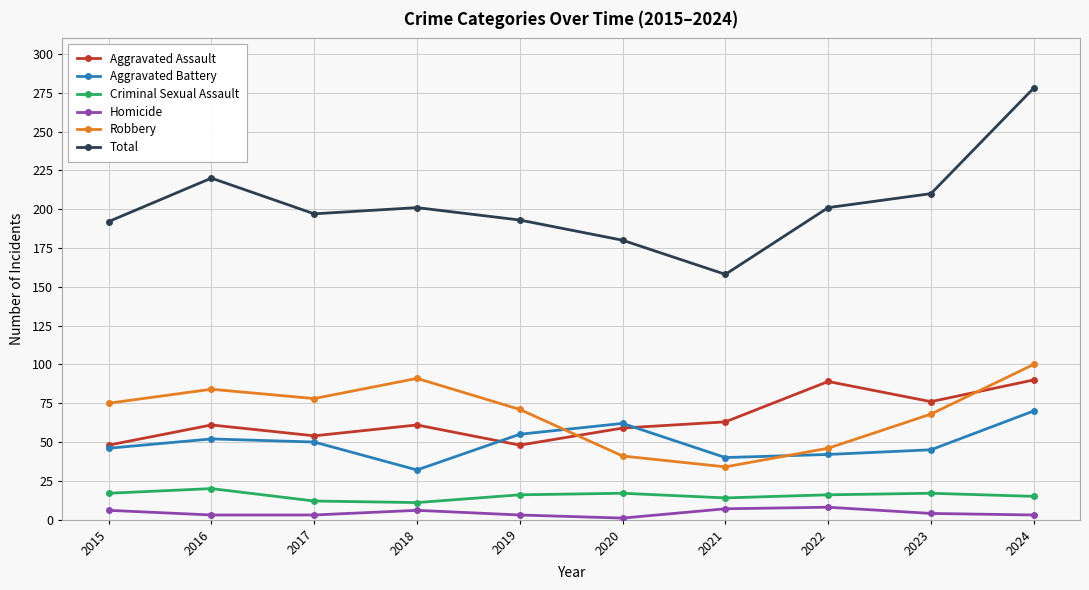

Which series has the largest range (max minus min)?

Total